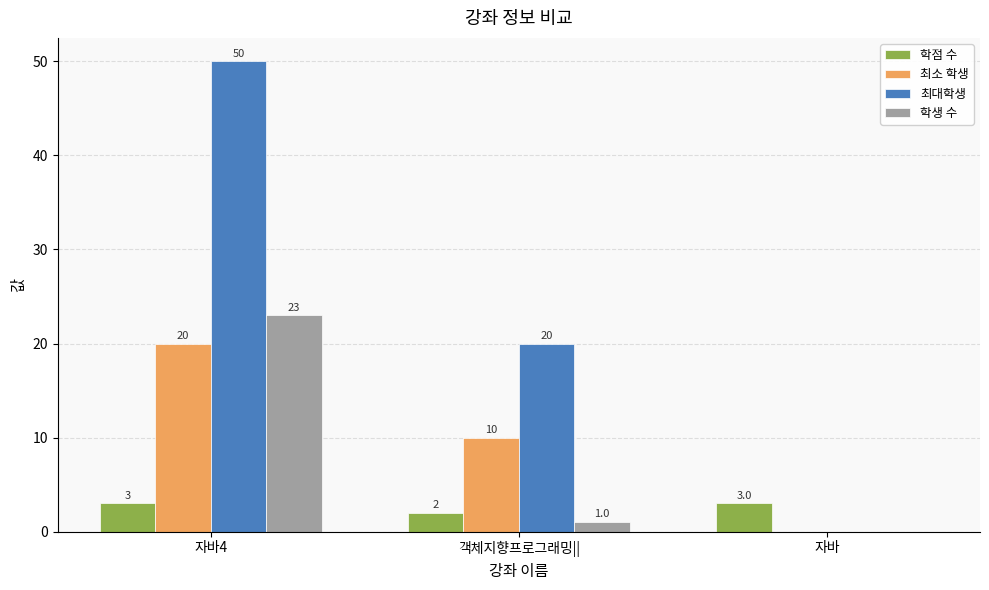

Where is 최소 학생 nearest to the value 10?

객체지향프로그래밍||